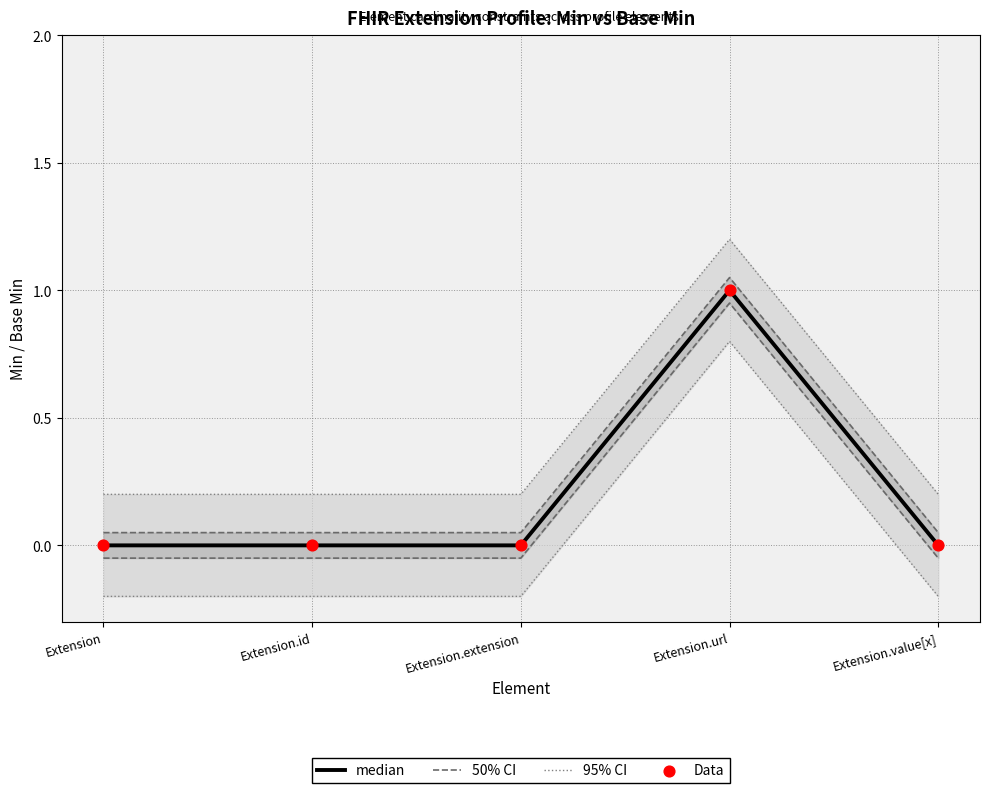

Is the value of 95% CI at Extension.value[x] greater than the value of Data at Extension.extension?

No